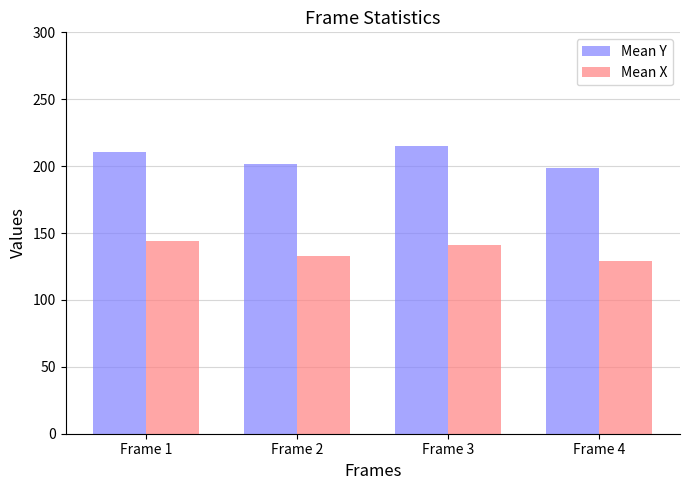

What is the spread (max minus min) of values at Frame 1?

66.5